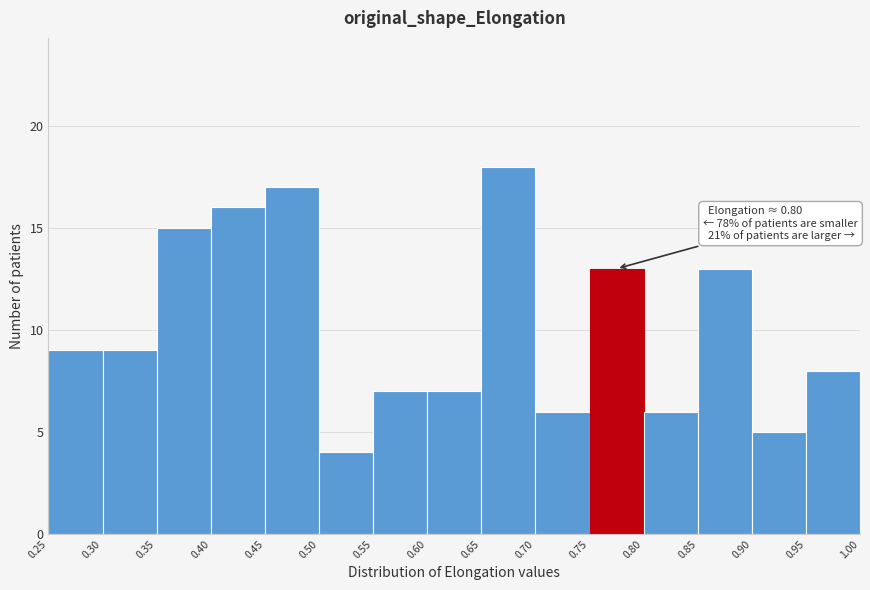

Over which range of the x-axis is the bar tallest?

0.65 to 0.70